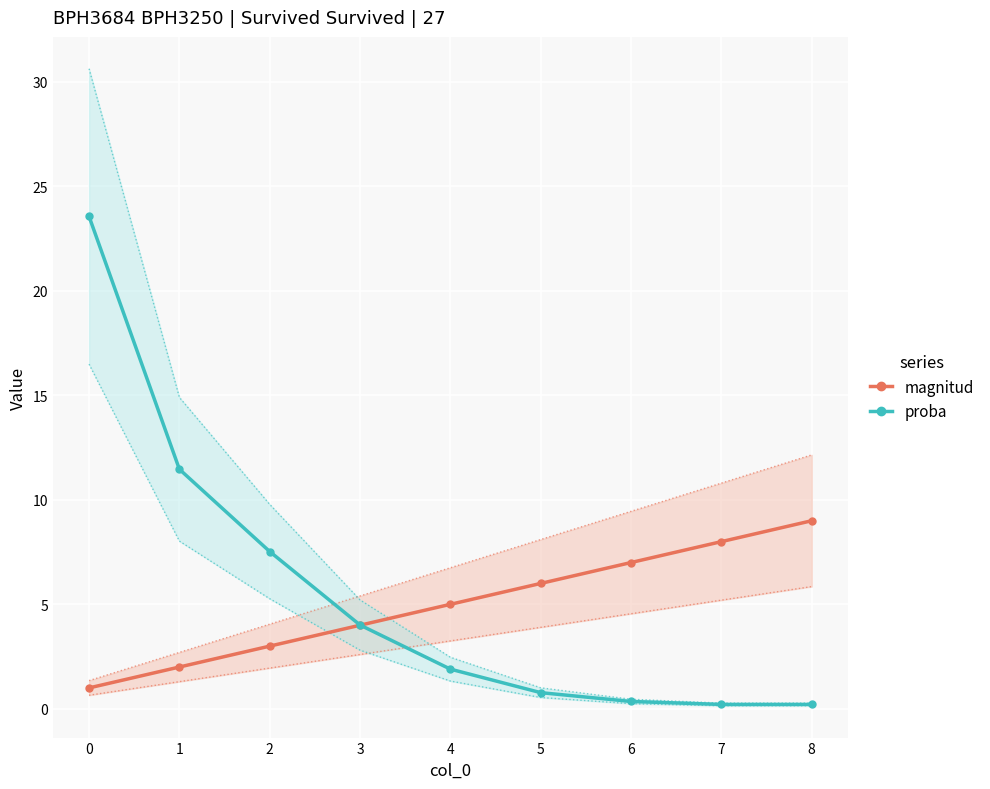

Reading left to right, list all the values displayed in this chart.

magnitud: 1.0	2.0	3.0	4.0	5.0	6.0	7.0	8.0	9.0
magnitud_upper: 1.4	2.7	4.1	5.4	6.8	8.1	9.5	10.8	12.2
magnitud_lower: 0.7	1.3	2.0	2.6	3.2	3.9	4.5	5.2	5.9
proba: 23.6	11.5	7.5	4.0	1.9	0.8	0.4	0.2	0.2
proba_upper: 30.6	14.9	9.8	5.2	2.5	1.0	0.5	0.3	0.3
proba_lower: 16.5	8.0	5.3	2.8	1.3	0.5	0.2	0.1	0.1